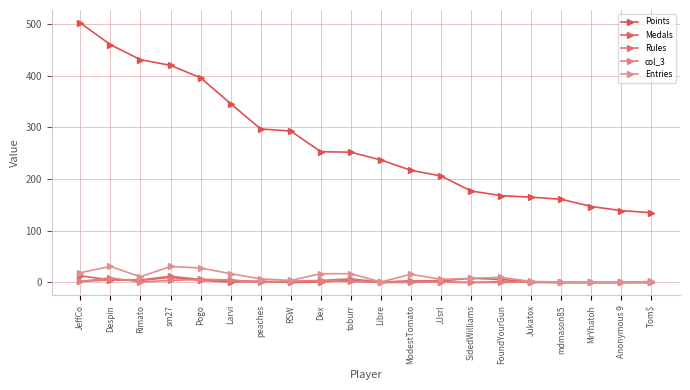

Where is the first local maximum for Entries?

Despin